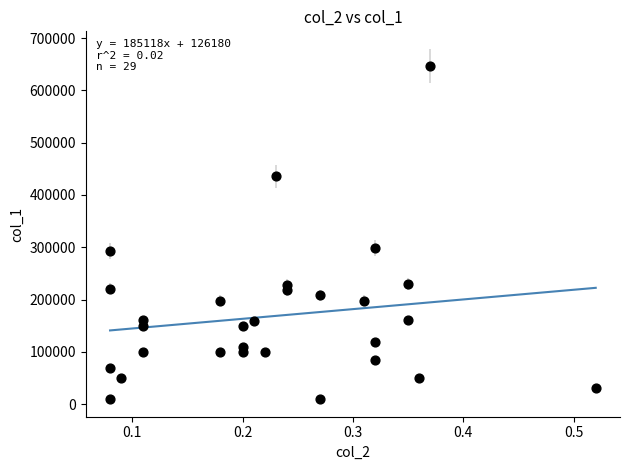

What is the range of Y values (max minus min)?

637000